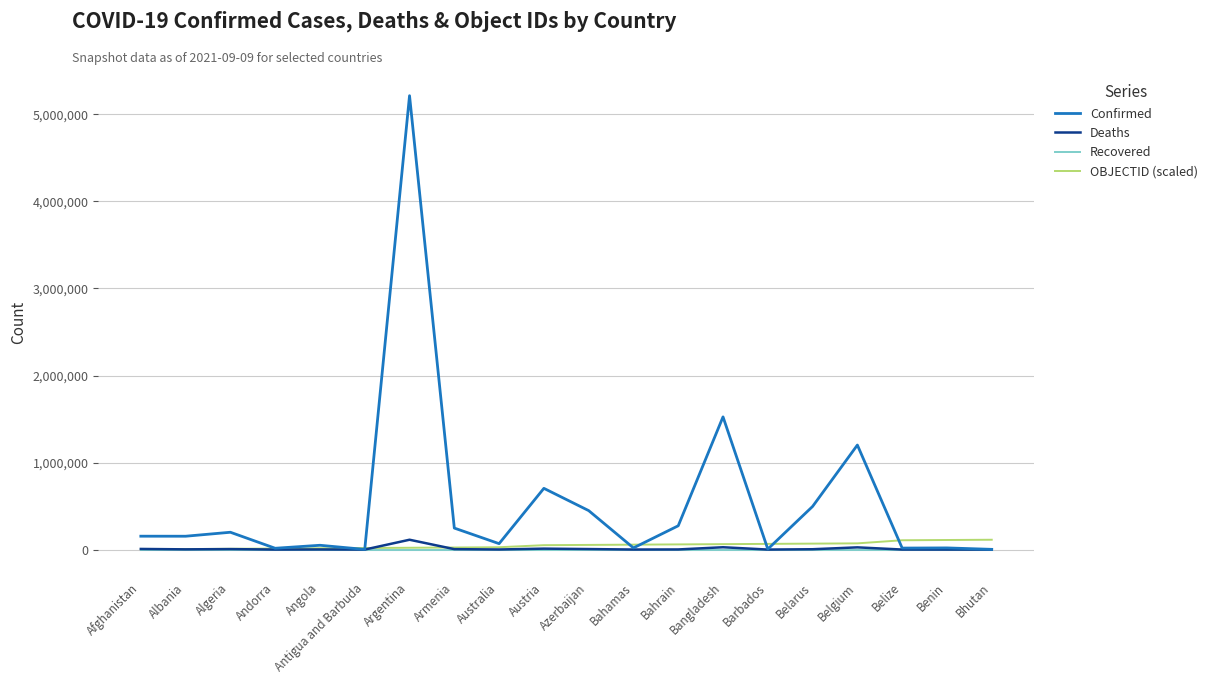

True or false: Deaths has more than 2 interior local peaks.

True